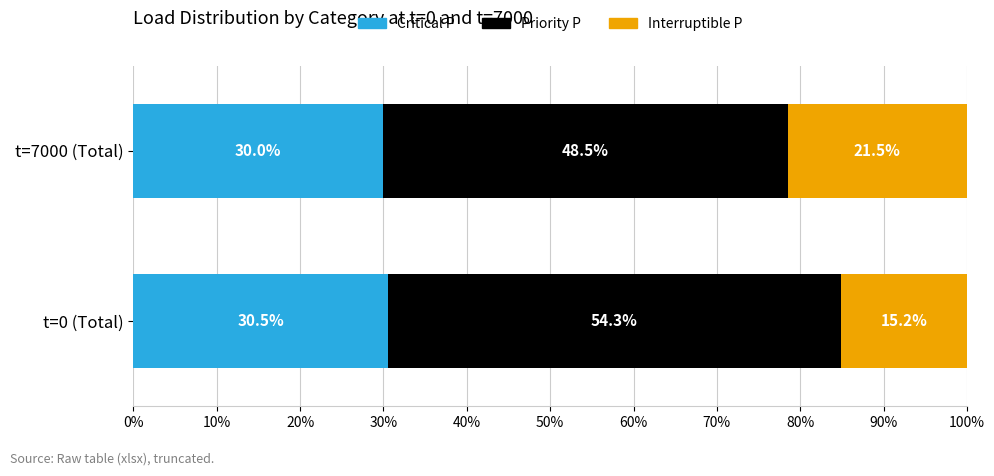

What is the highest value of the Critical P series?

30.5